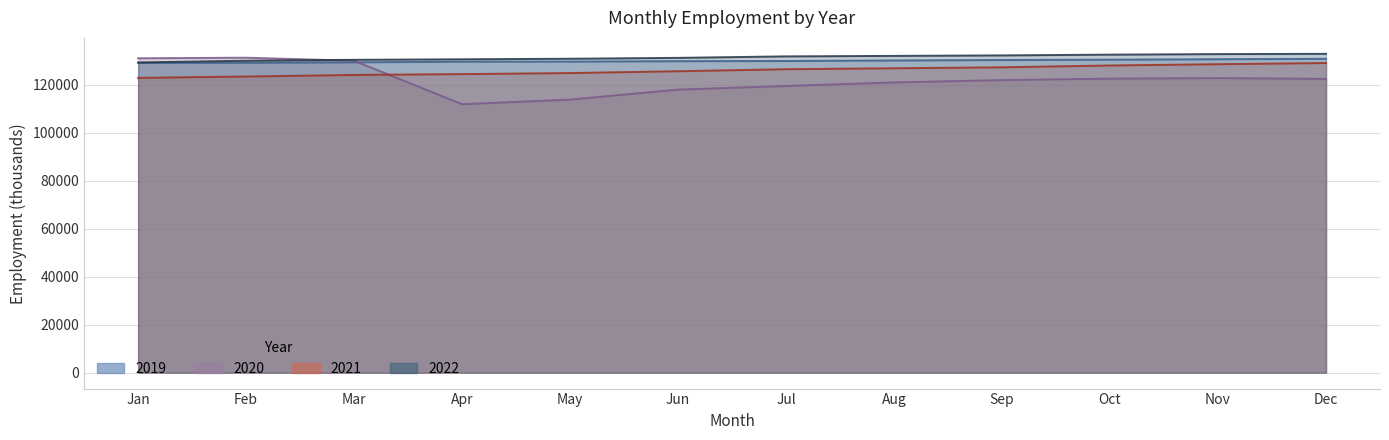

Which series changed the most between Nov and Dec?

2021